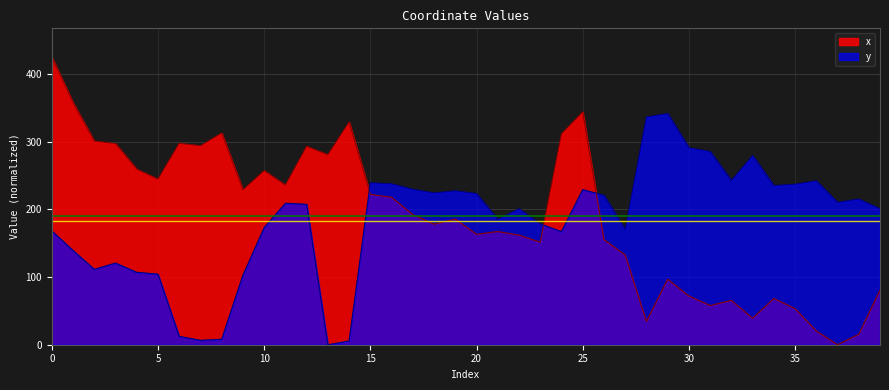

True or false: y and x cross at least once.

True